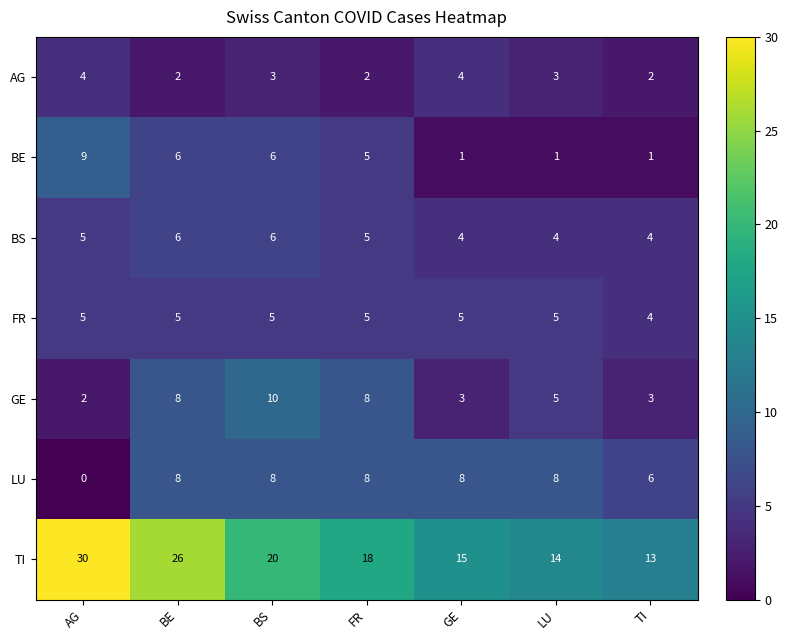

True or false: GE has a value of 2 at FR.

False